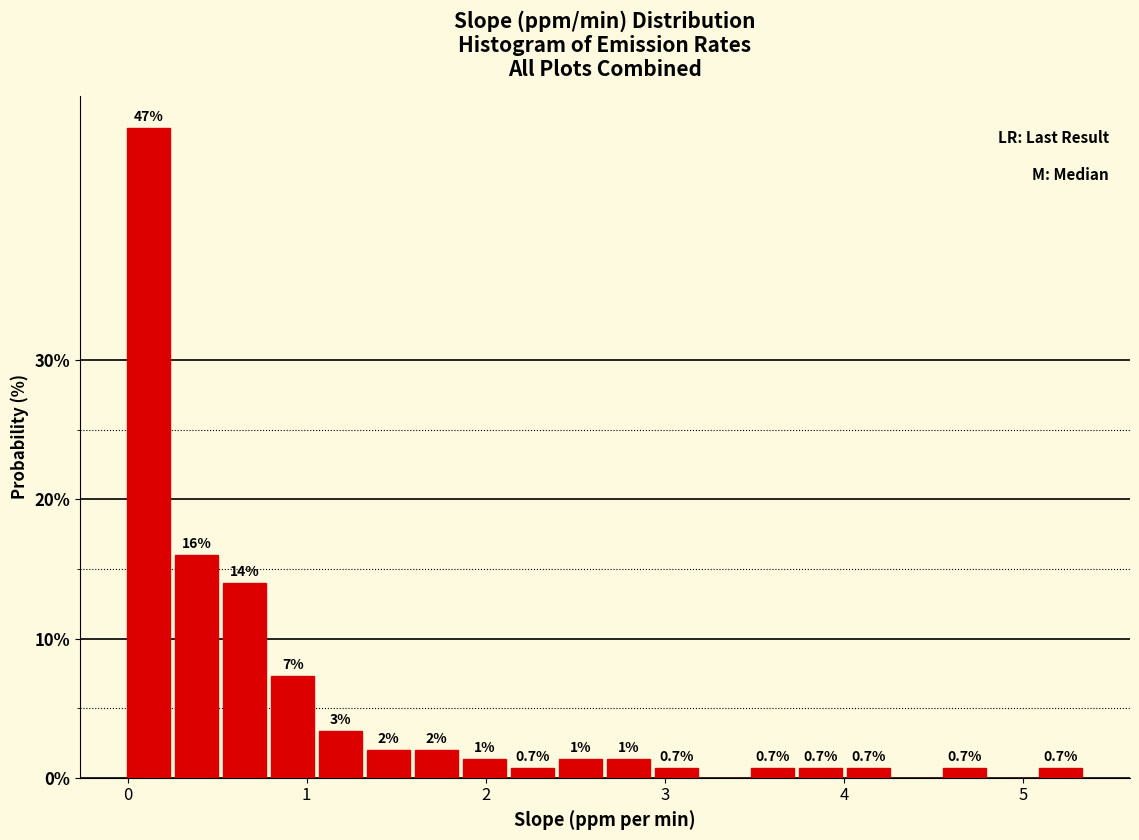

Read against the x-axis, roughly where is the centre of the tallest bar?

0.1